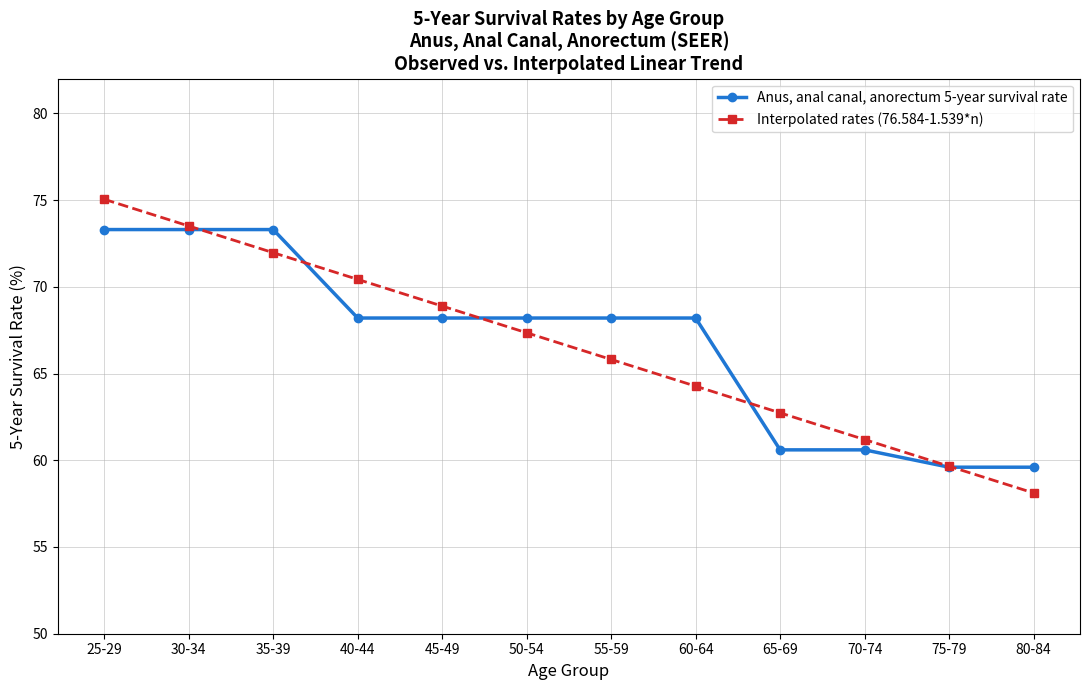

What is the average value of the Anus, anal canal, anorectum 5-year survival rate series?

66.8